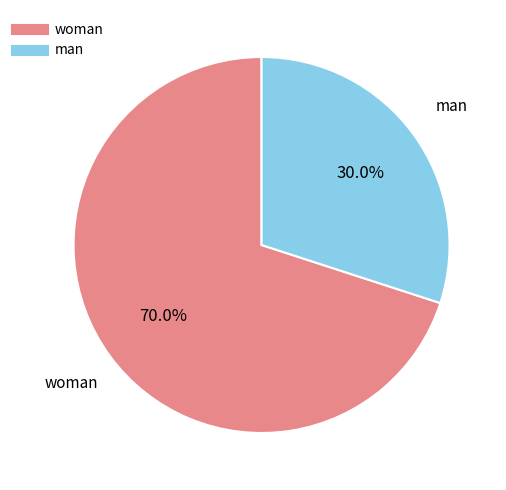

To the nearest percent, what is the difference between the man and woman slice percentages?

40%